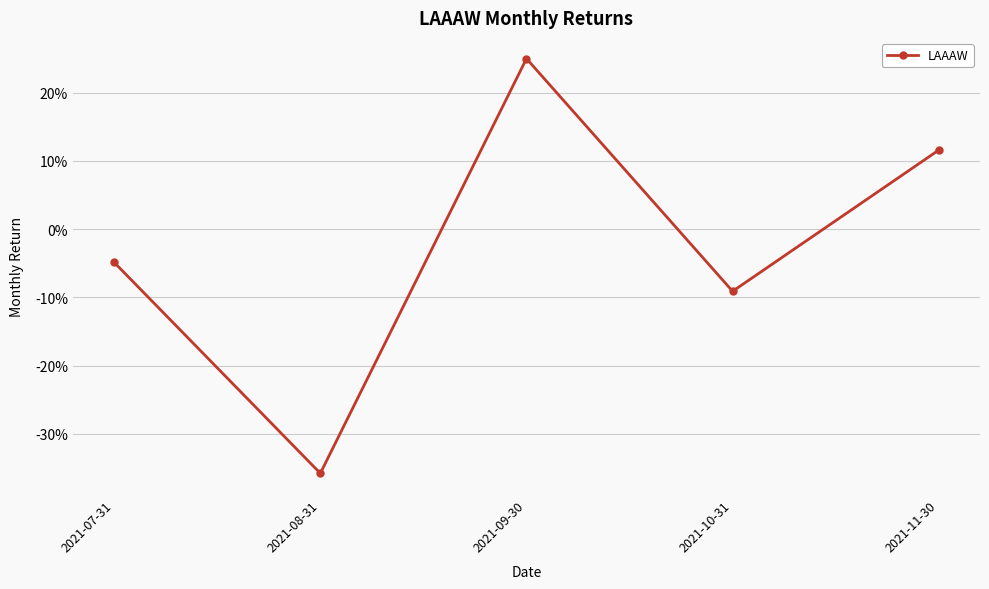

Reading left to right, extract all data points from this chart.

-0.0	-0.4	0.2	-0.1	0.1